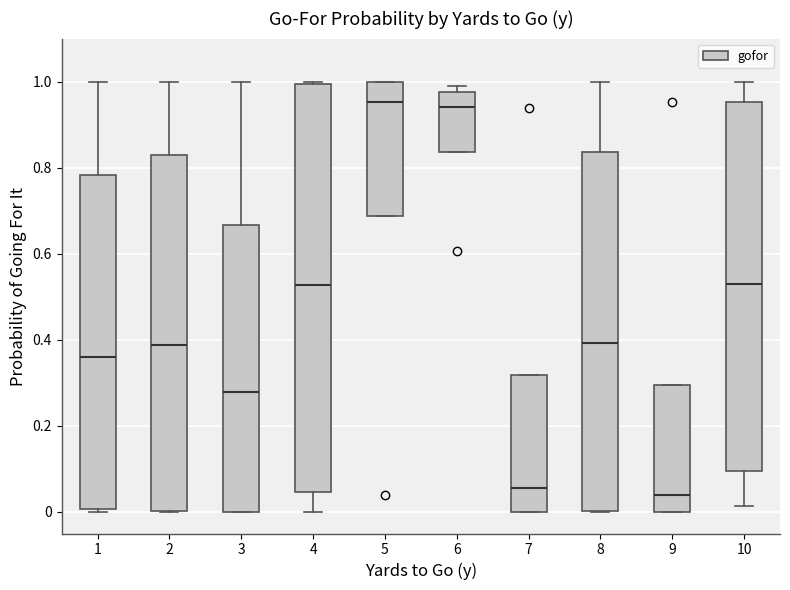

Reading left to right, transcribe this box plot: for each box, give where its median line is, the range the box spans, and where its two whiskers end, as read against the y-axis. The values are not printed on the chart, so give them approximately, as read against the axis.

1: median 0.36, box 0.00 to 0.78, whiskers 0.00 to 1.00
2: median 0.38, box 0.00 to 0.82, whiskers 0.00 to 1.00
3: median 0.28, box 0.00 to 0.66, whiskers 0.00 to 1.00
4: median 0.52, box 0.04 to 1.00, whiskers 0.00 to 1.00
5: median 0.96, box 0.68 to 1.00, whiskers 0.68 to 1.00
6: median 0.94, box 0.84 to 0.98, whiskers 0.84 to 1.00
7: median 0.06, box 0.00 to 0.32, whiskers 0.00 to 0.32
8: median 0.40, box 0.00 to 0.84, whiskers 0.00 to 1.00
9: median 0.04, box 0.00 to 0.30, whiskers 0.00 to 0.30
10: median 0.54, box 0.10 to 0.96, whiskers 0.02 to 1.00